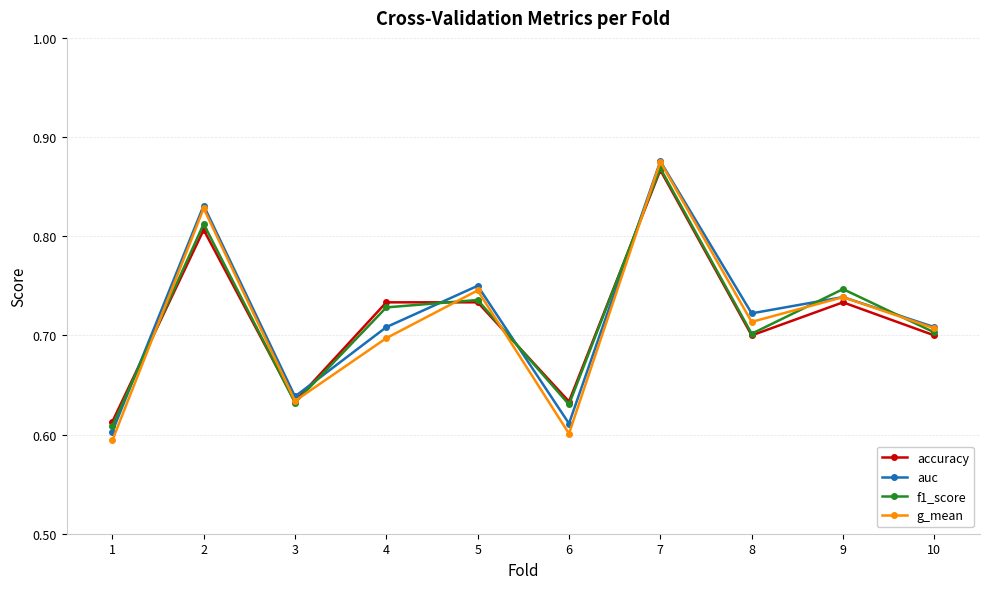

Is the value of f1_score at 3 greater than the value of auc at 7?

No